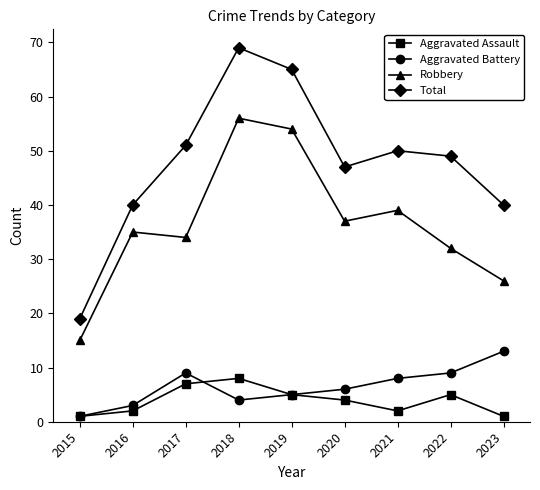

True or false: Total and Aggravated Battery cross at least once.

False